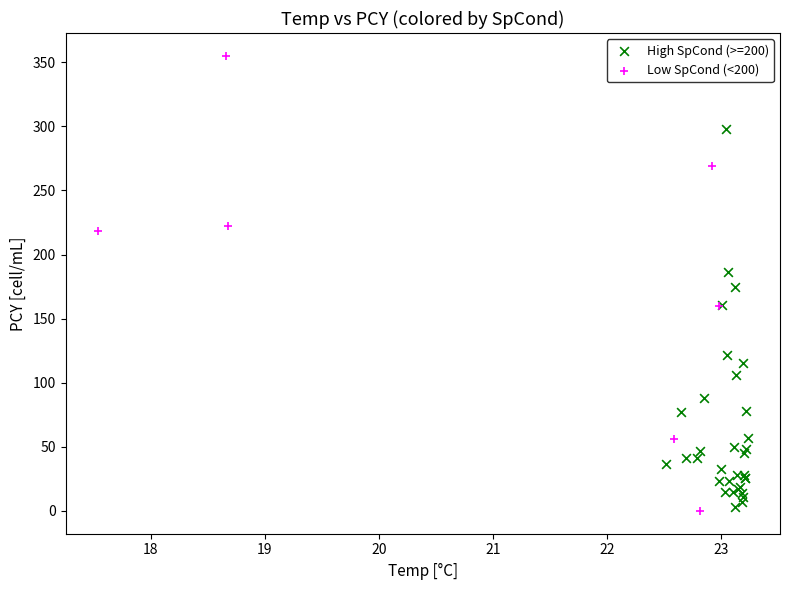

Which series contains the highest Y value?

Low SpCond (<200)